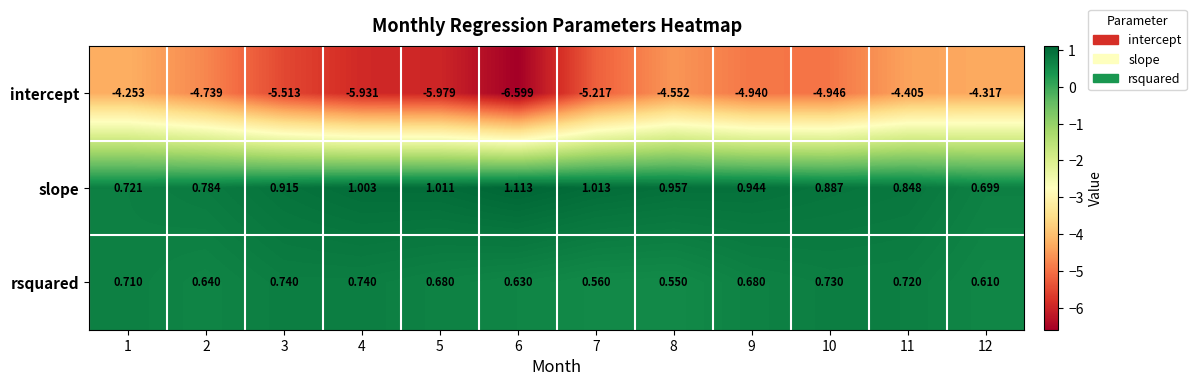

Between 7 and 11, which series saw the biggest shift?

intercept